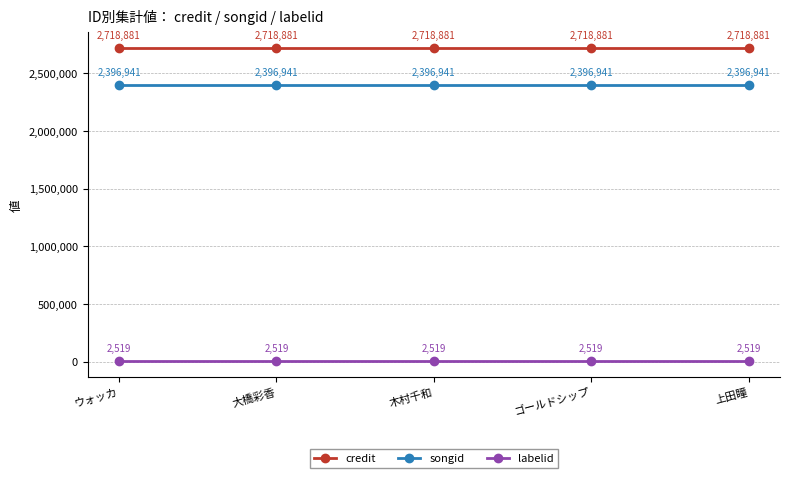

True or false: songid and labelid intersect in this chart.

False